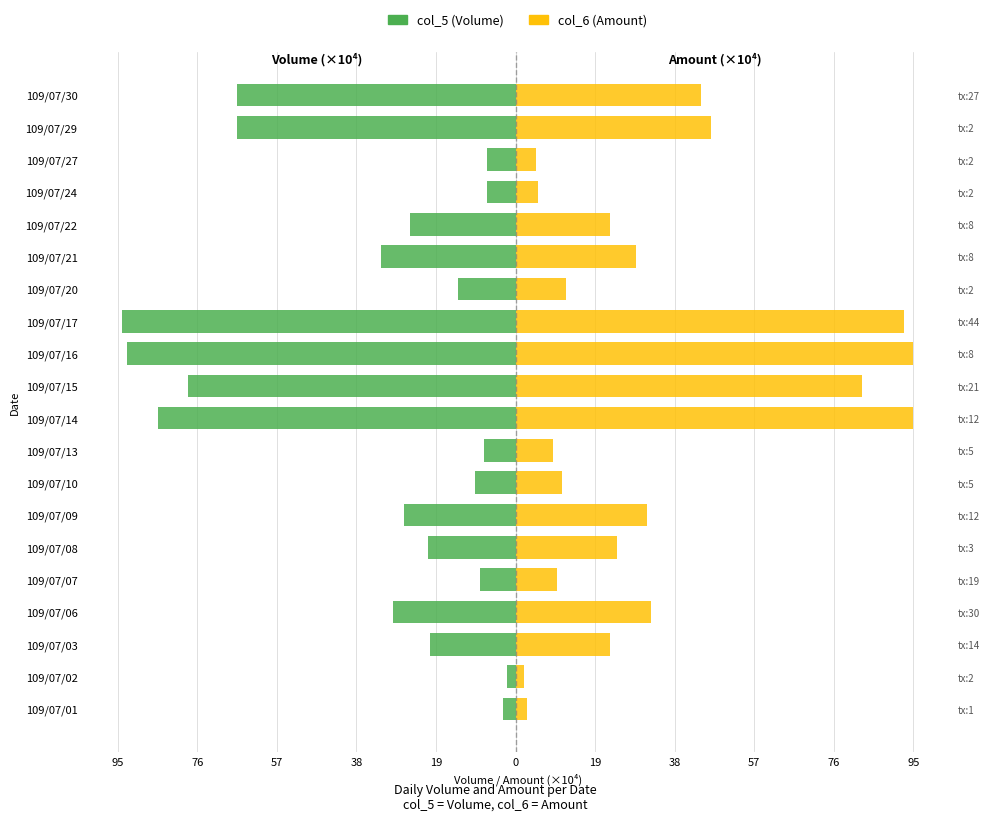

What is the label of the 4th bar from the right?

16